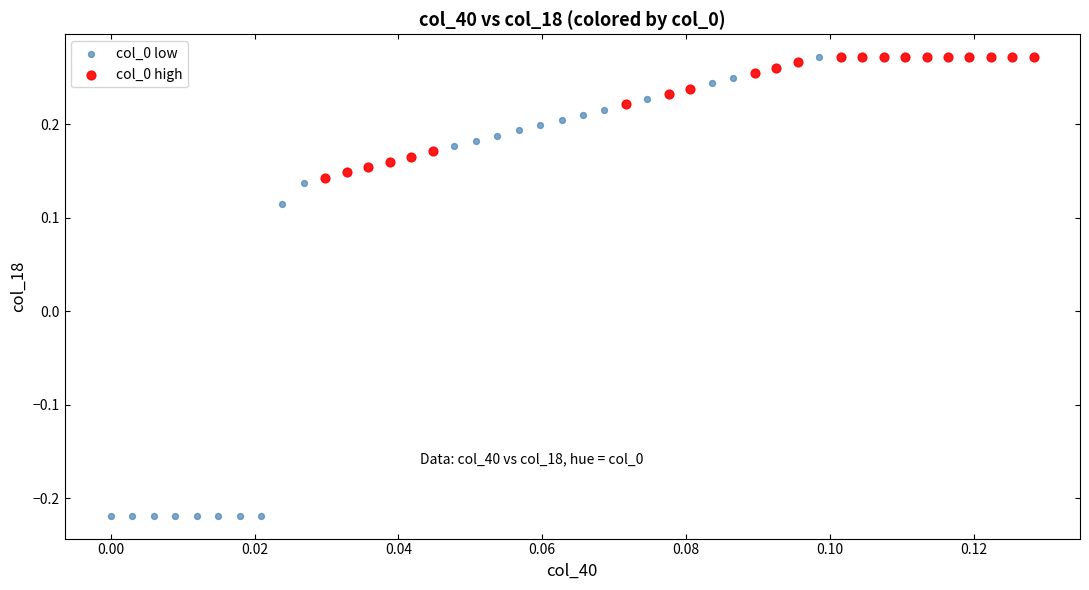

Which series reaches the minimum Y coordinate?

col_0 low